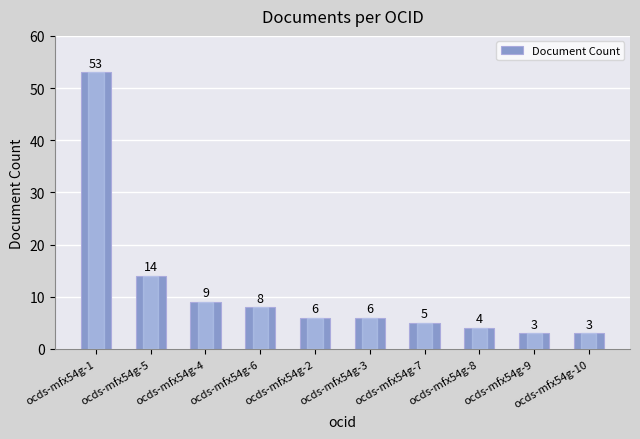

Approximately how many times larger is the value at ocds-mfx54g-4 compared to ocds-mfx54g-10?

3.0